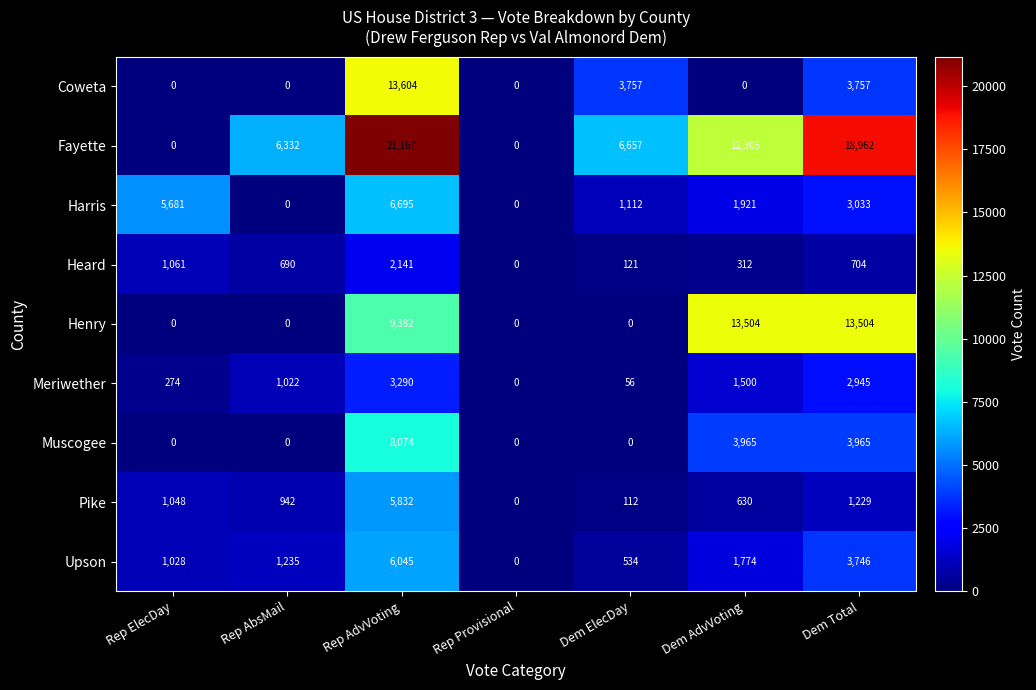

What is the greatest value displayed?

21167